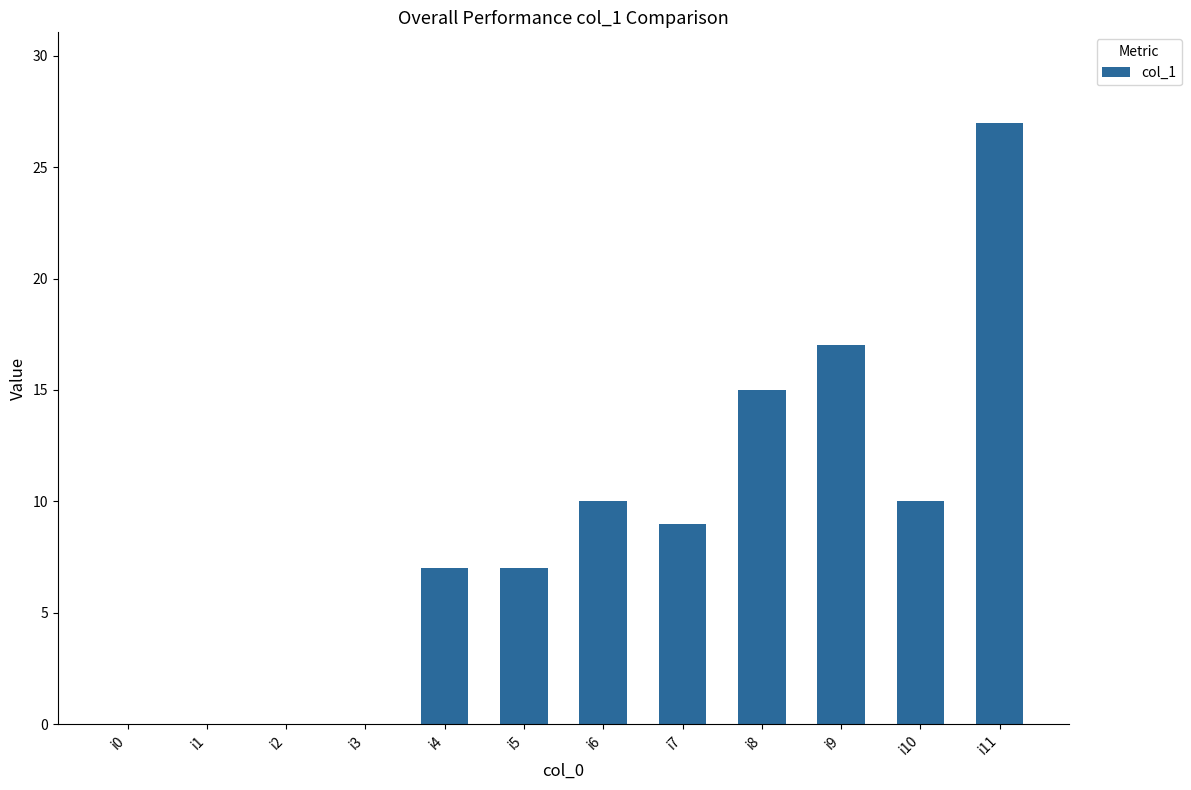

Reading left to right, transcribe all the data shown in this chart.

i0=0	i1=0	i2=0	i3=0	i4=7	i5=7	i6=10	i7=9	i8=15	i9=17	i10=10	i11=27